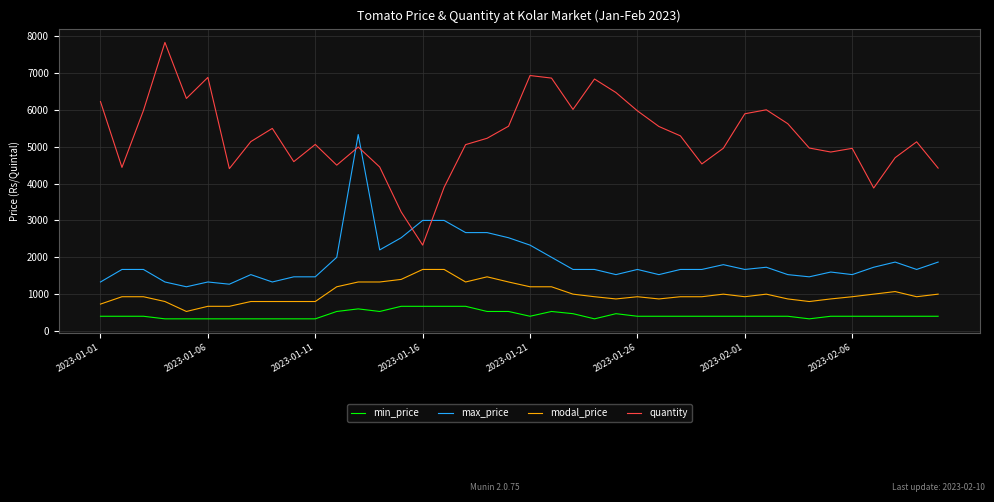

Rank the series by their maximum value, from highest to lowest.

quantity, max_price, modal_price, min_price